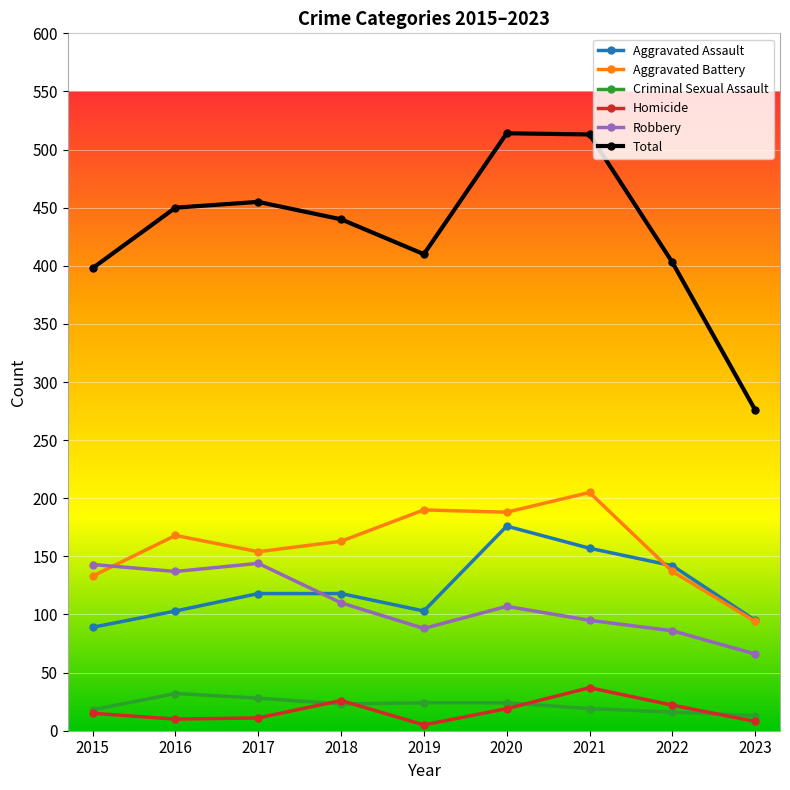

Read the Total value at 2020, to the nearest 10.

510